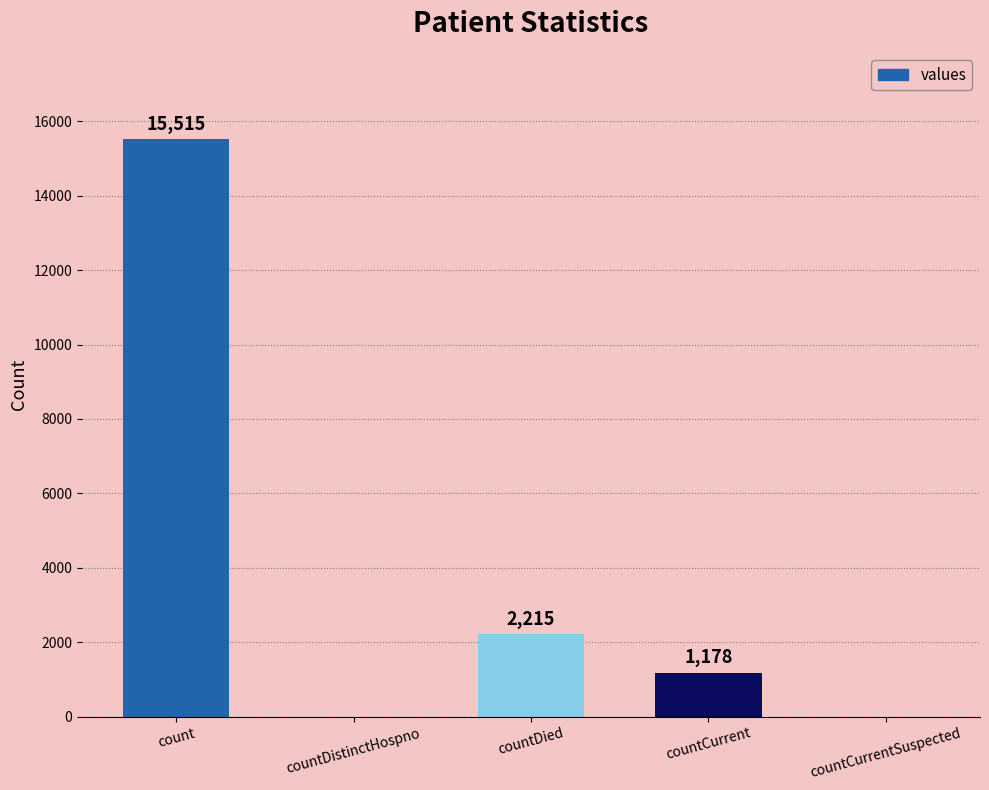

Reading left to right, list all the values displayed in this chart.

15515	0	2215	1178	0